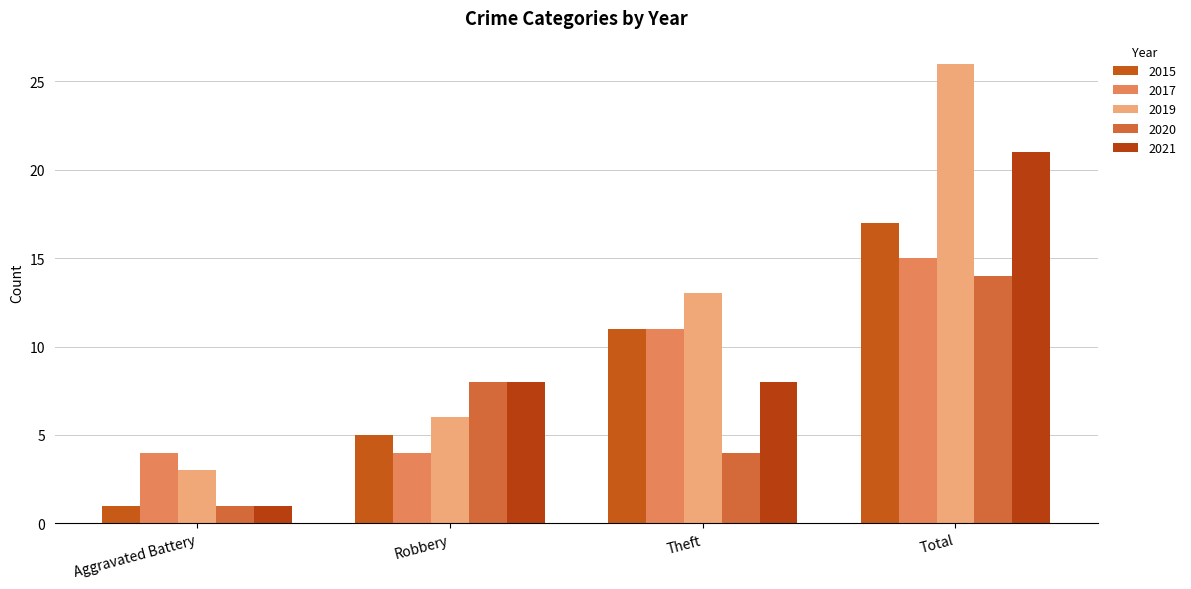

What is the value of the 2020 bar at the 2nd from the left?

8